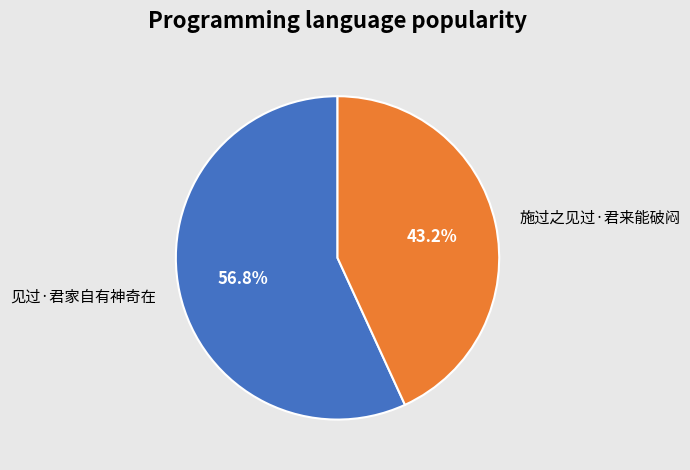

To the nearest percent, what percentage of the pie is 施过之见过·君来能破闷?

43%